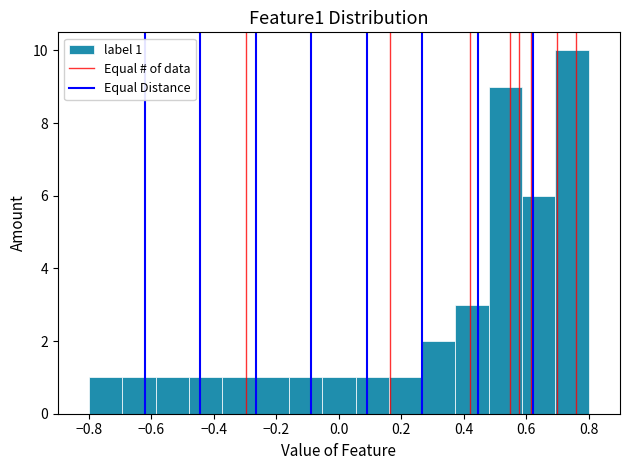

Which range on the x-axis has the tallest bar?

0.70 to 0.80